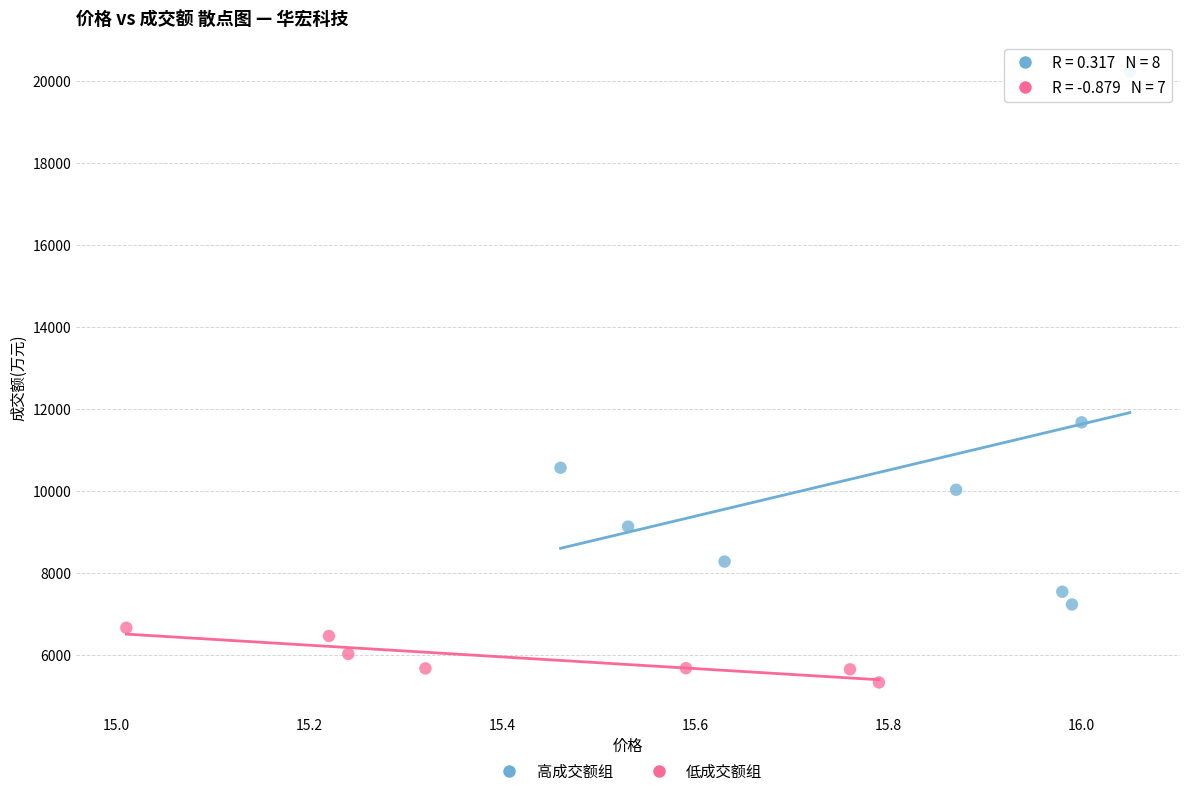

Which series contains the highest Y value?

高成交额组